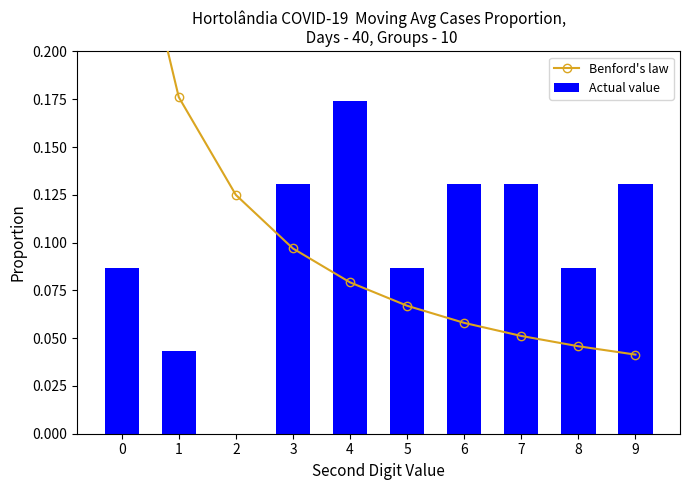

Rank the series by their maximum value, from highest to lowest.

Benford's law, Actual value